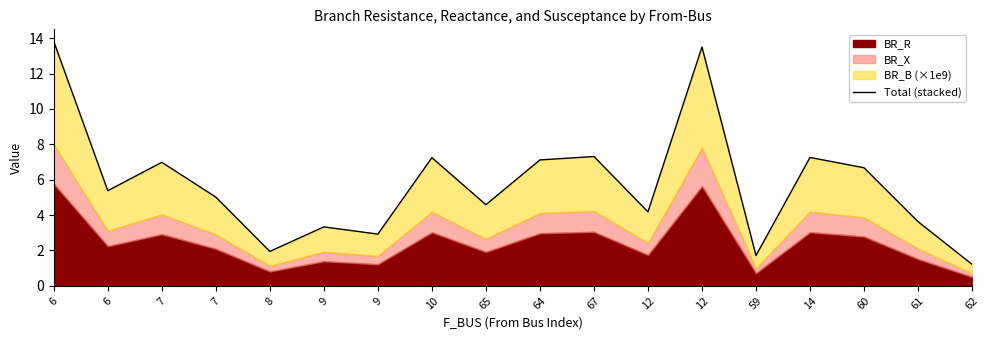

How many interior local valleys (lower than both neighbors) does the data have?

6